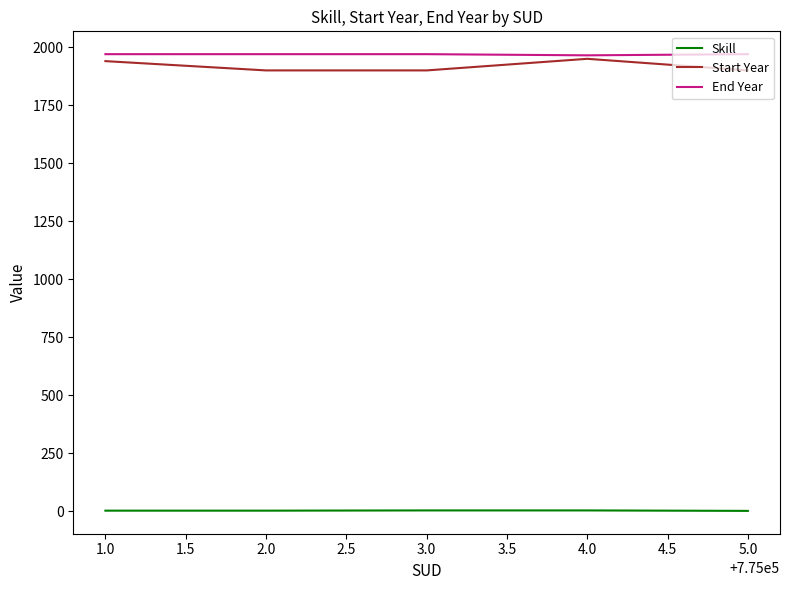

True or false: Skill and Start Year cross at least once.

False